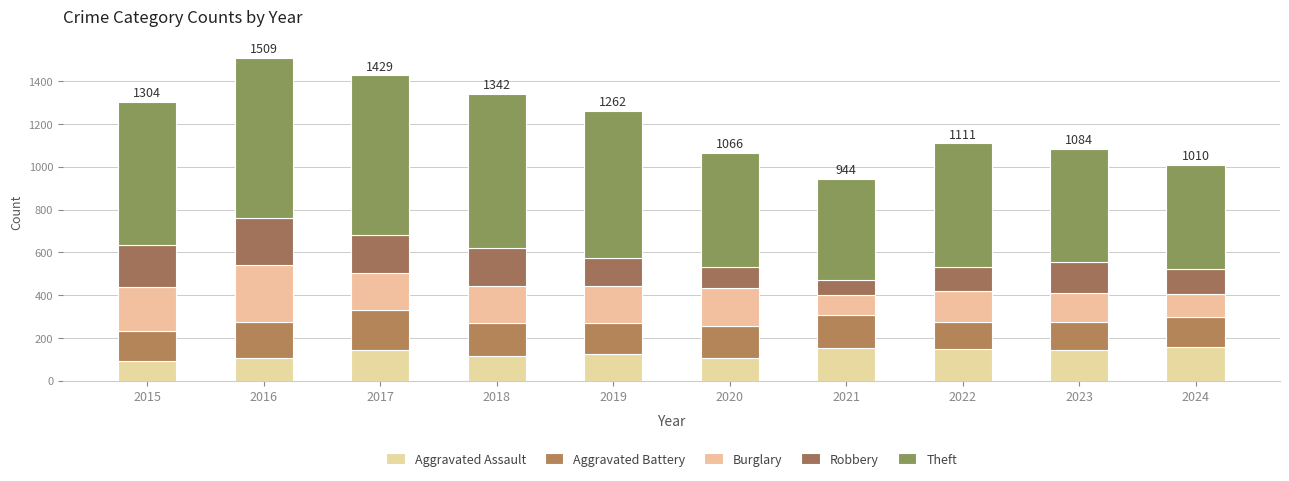

How many distinct data groups are displayed?

5